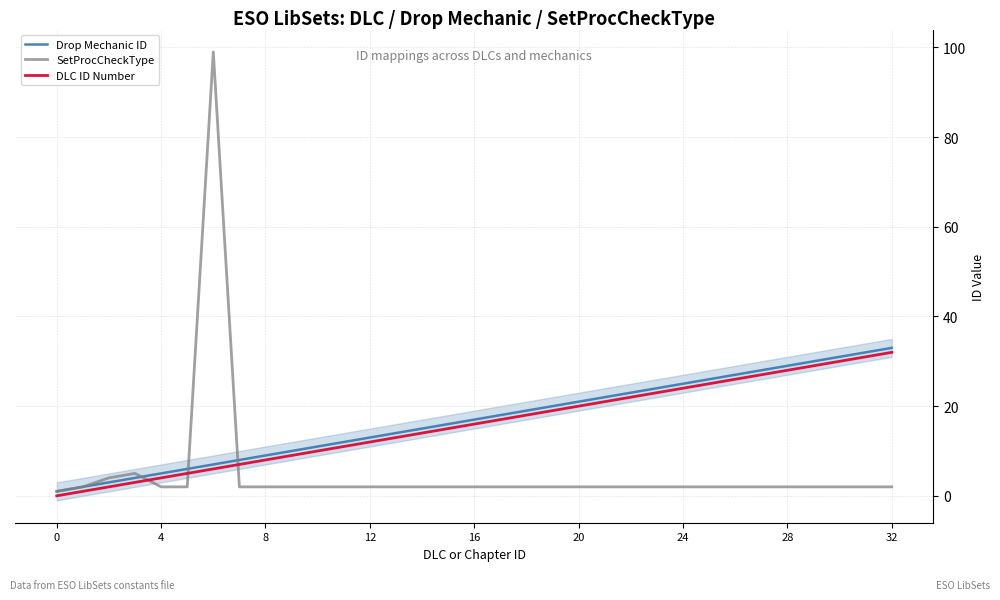

True or false: SetProcCheckType and Drop Mechanic ID cross at least once.

True